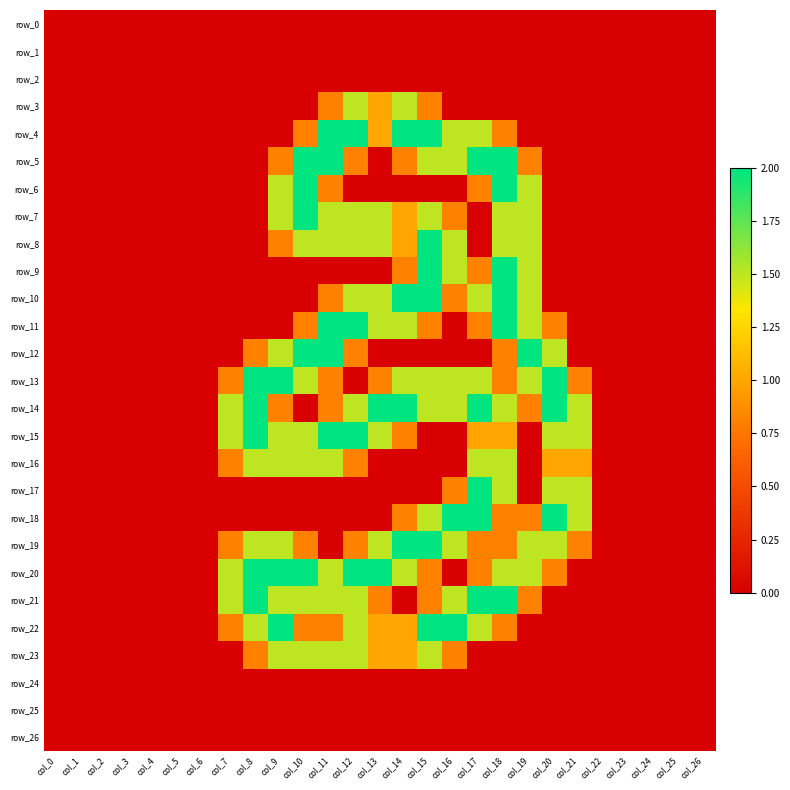

Count the number of data series in this chart.

27